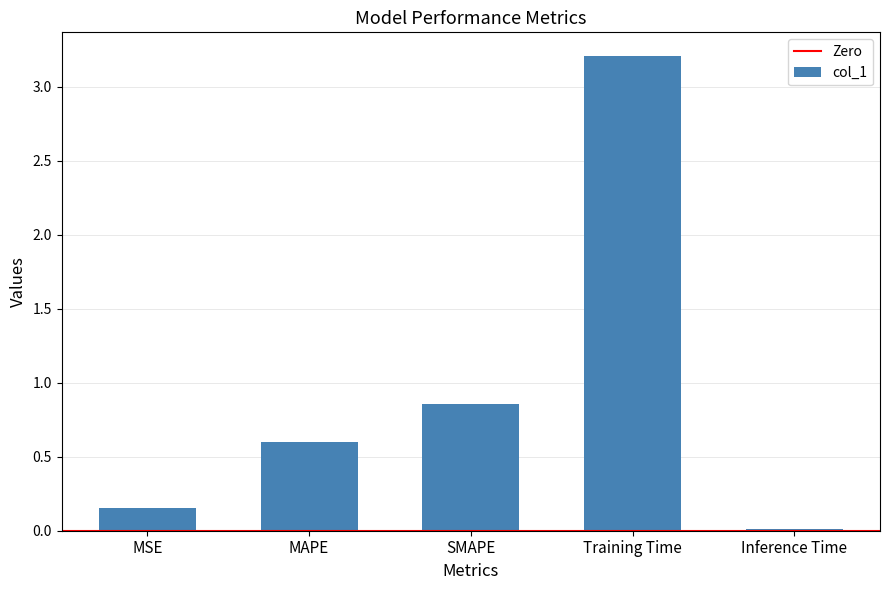

Is it true that the value at Inference Time is 0.0?

True